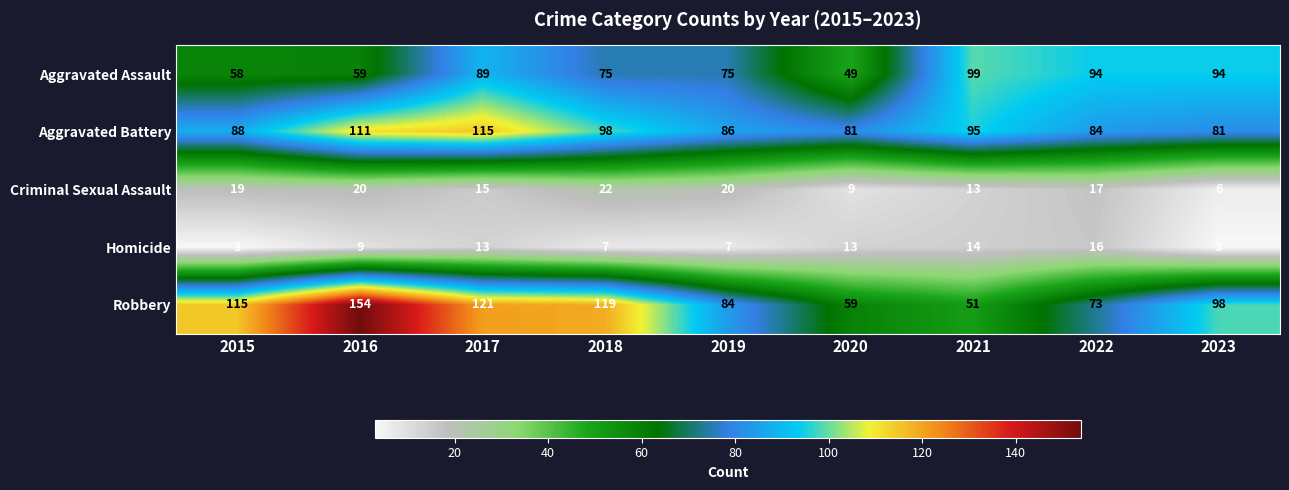

Where does the Criminal Sexual Assault series first go above 17?

2015